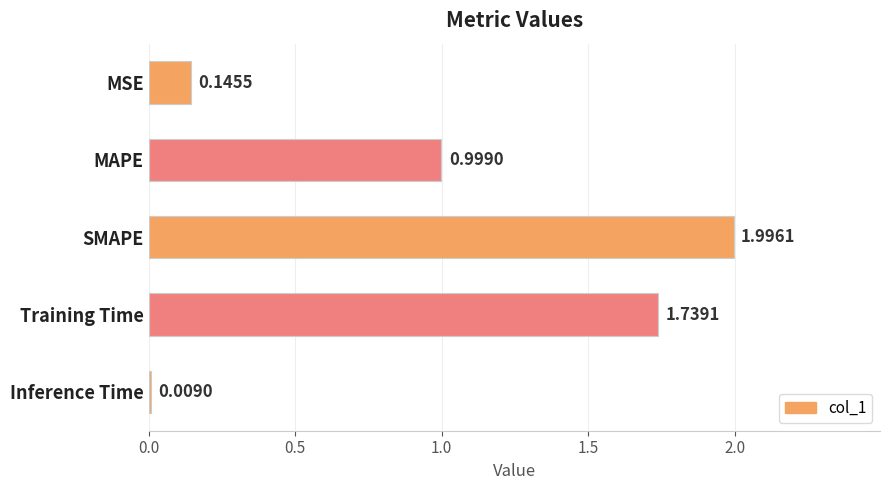

What is the label of the 1st bar from the top?

MSE